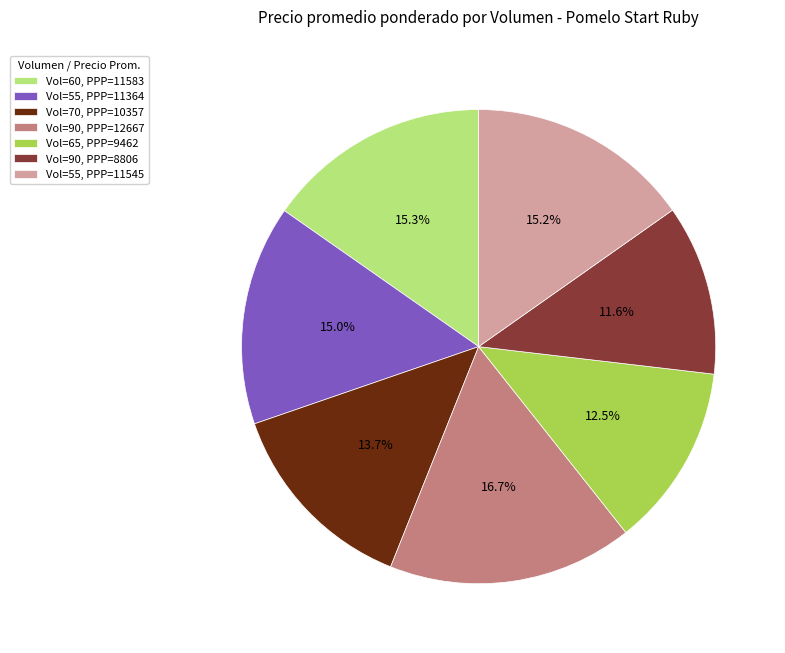

Rank the categories by value from highest to lowest.

Vol=90, PPP=12667, Vol=60, PPP=11583, Vol=55, PPP=11545, Vol=55, PPP=11364, Vol=70, PPP=10357, Vol=65, PPP=9462, Vol=90, PPP=8806